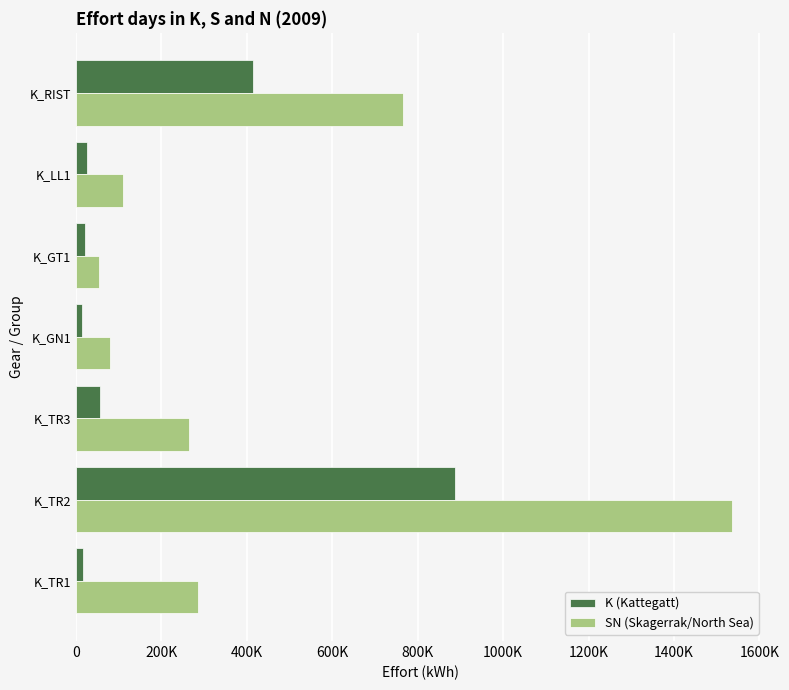

What are all the series names shown in the legend?

K (Kattegatt), SN (Skagerrak/North Sea)